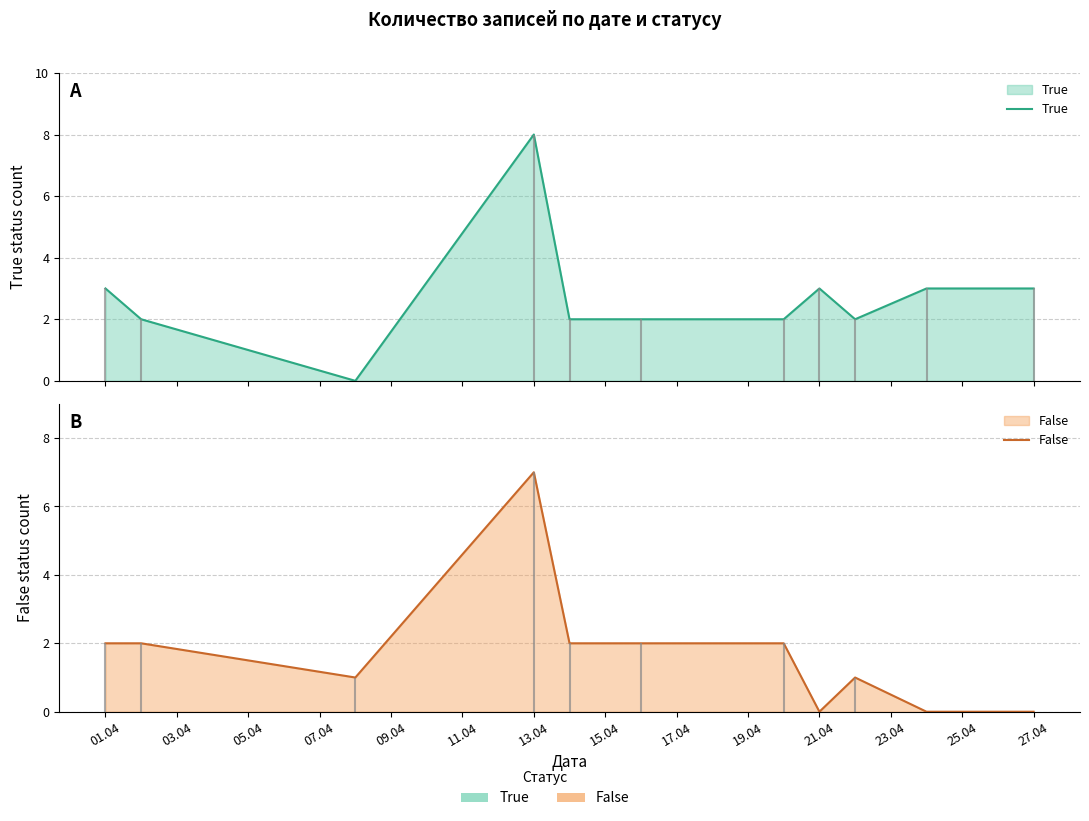

Reading left to right, transcribe all the data shown in this chart.

True: 3	2	0	8	2	2	2	3	2	3	3
False: 2	2	1	7	2	2	2	0	1	0	0